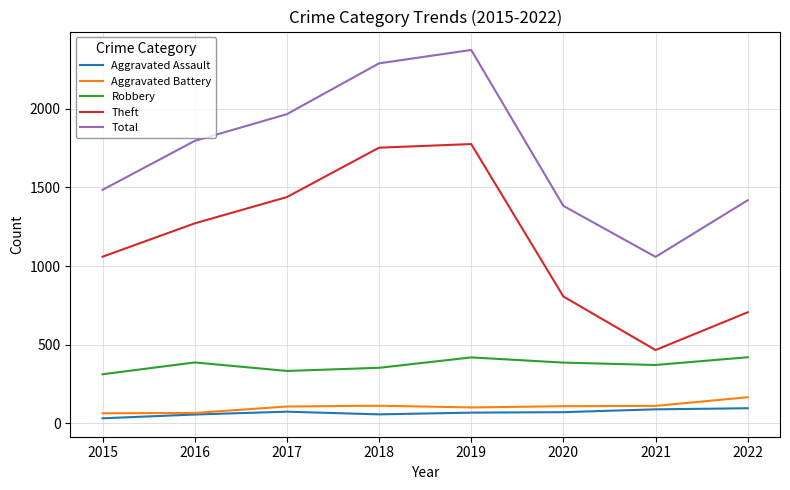

At which category is the sum across all series the highest?

2019